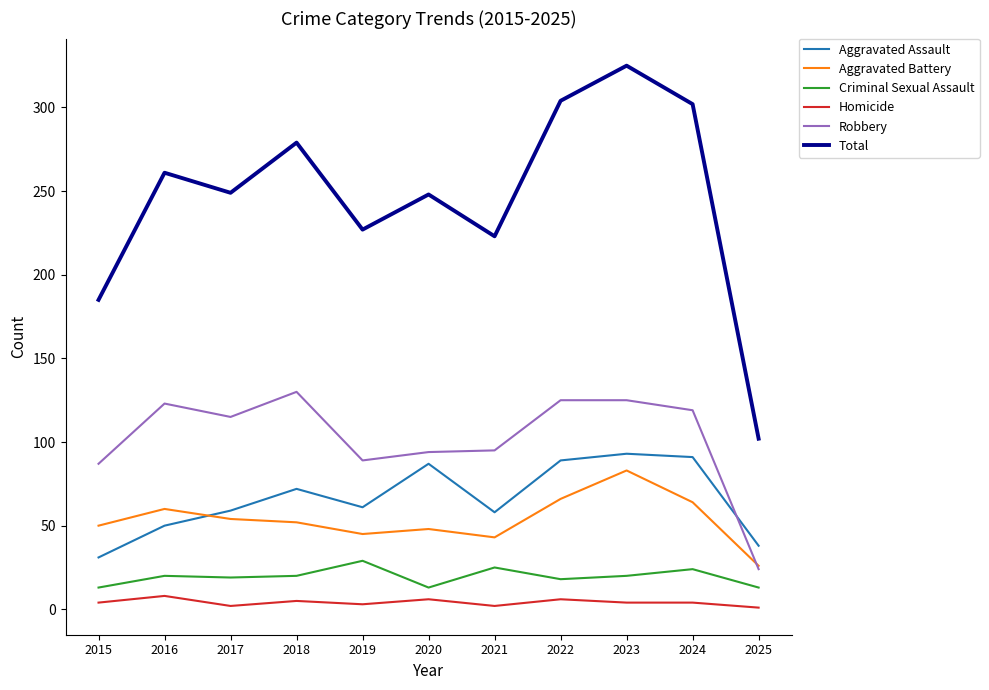

Does the chart display data point markers on the line(s)?

No